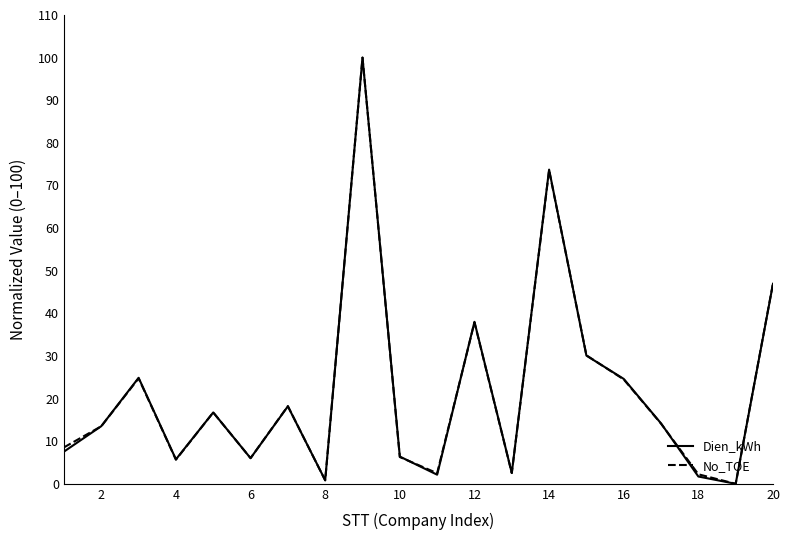

How many values in the Dien_kWh series are below 14?

10